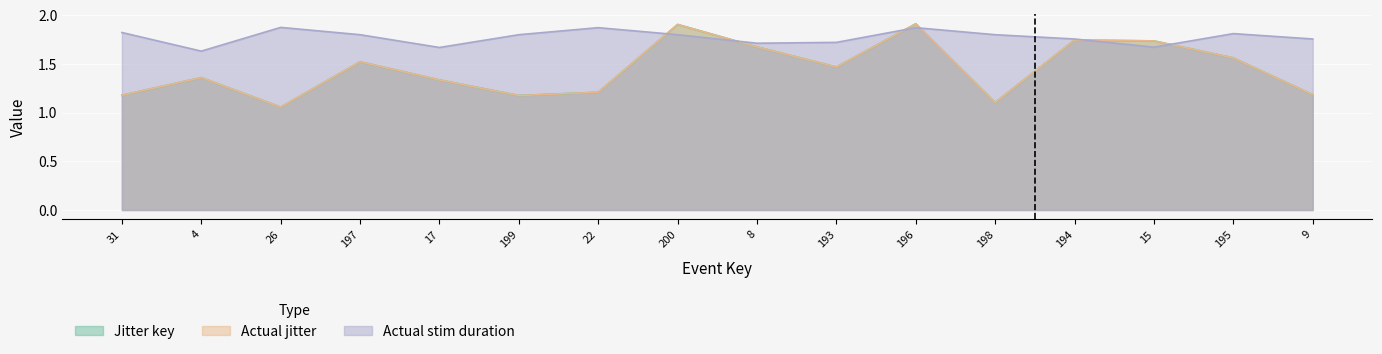

How many intersections are there between Actual stim duration and Actual jitter?

6